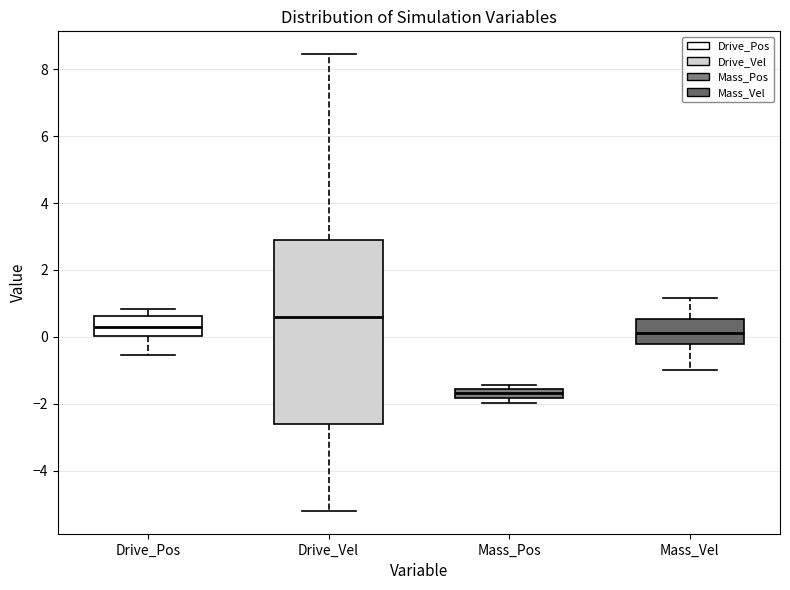

Where does the median line of the box for Mass_Vel sit on the y-axis? The values are not printed on the chart, so give them approximately, as read against the axis.

0.2